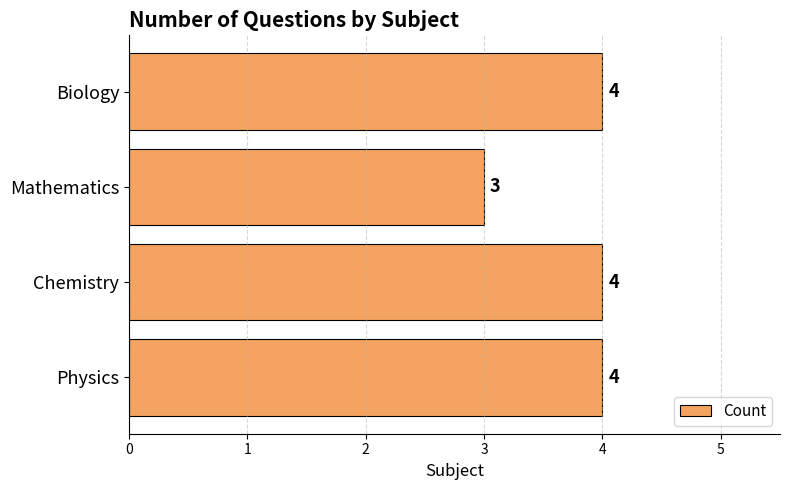

True or false: the data shows 4 at Chemistry.

True